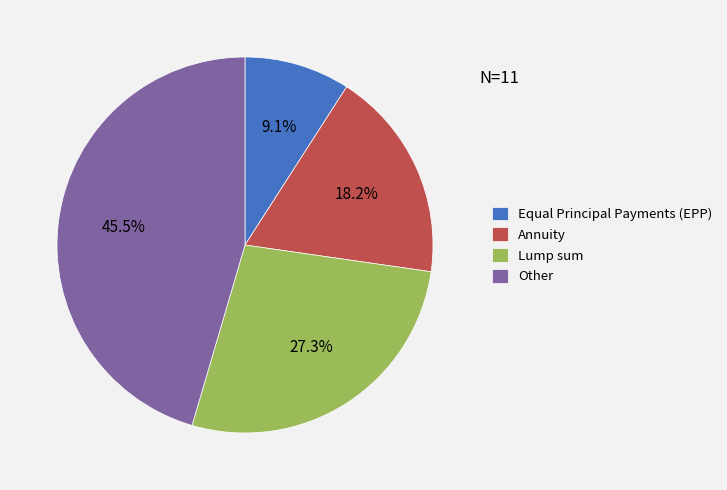

Between Equal Principal Payments (EPP) and Other, which is larger?

Other